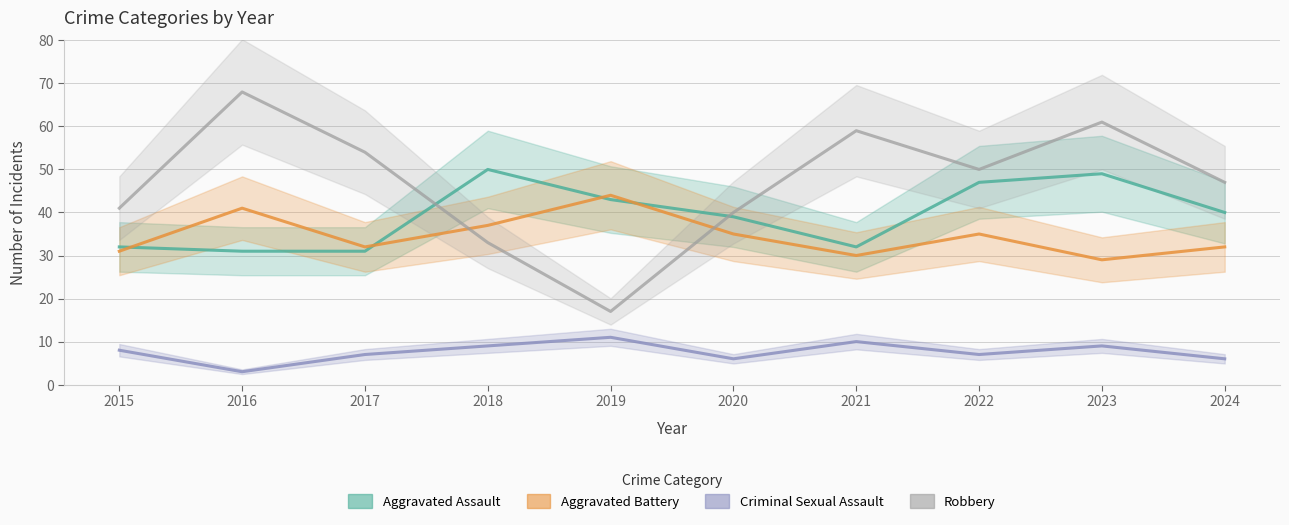

Does the chart display data point markers on the line(s)?

No